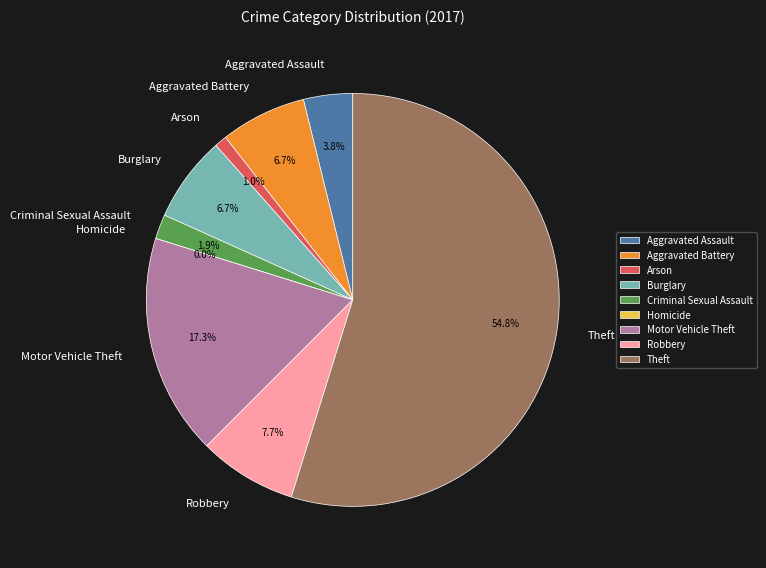

Which has a higher value, Aggravated Assault or Arson?

Aggravated Assault